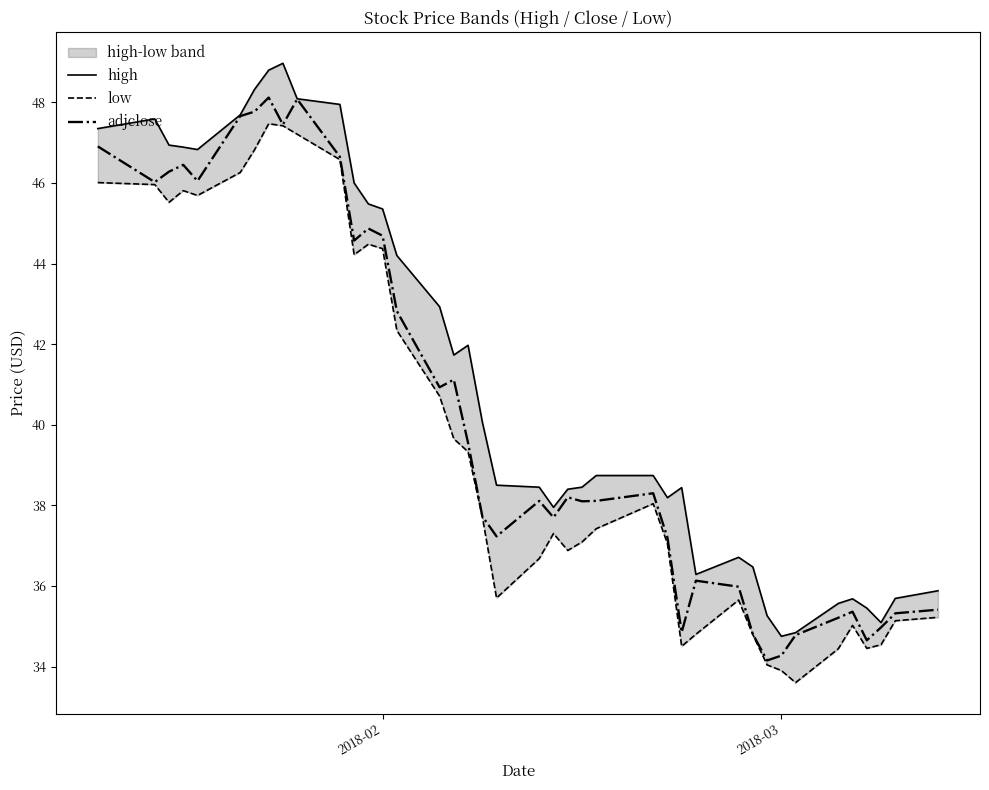

How many data points in low are less than 37?

16